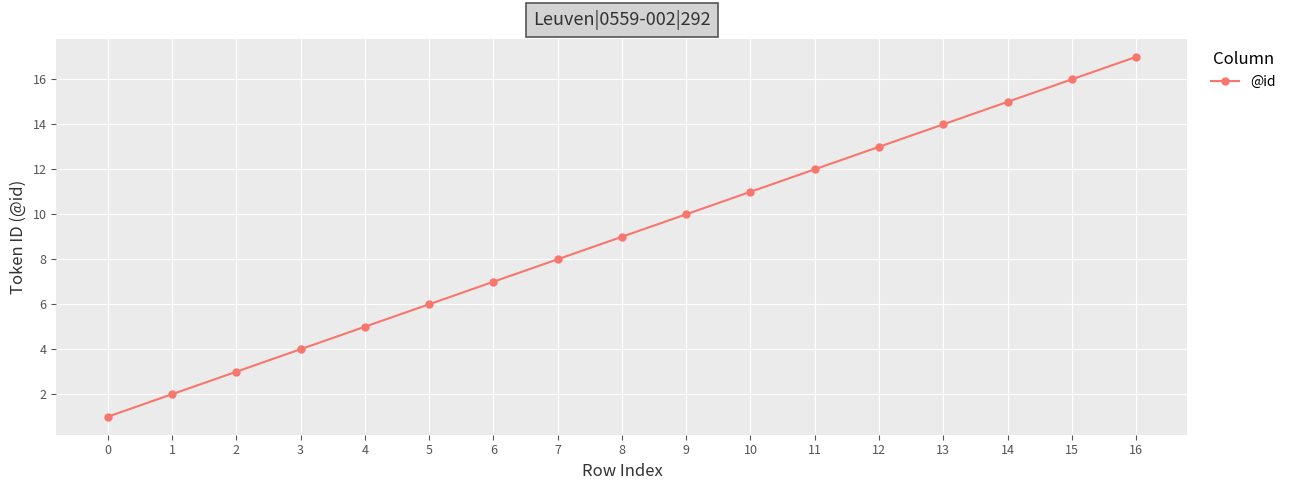

How many categories are shown in the chart?

17